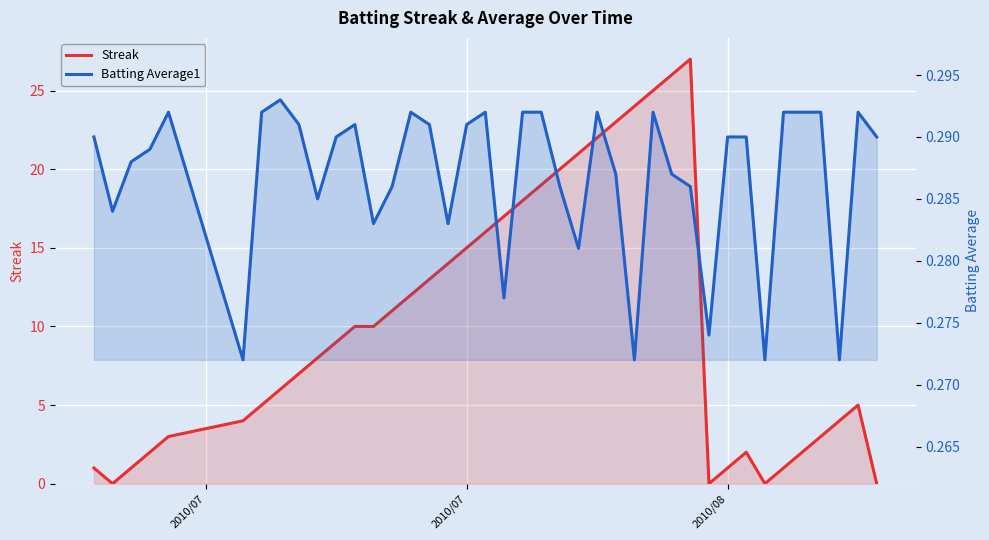

How many lines are shown in the chart?

2